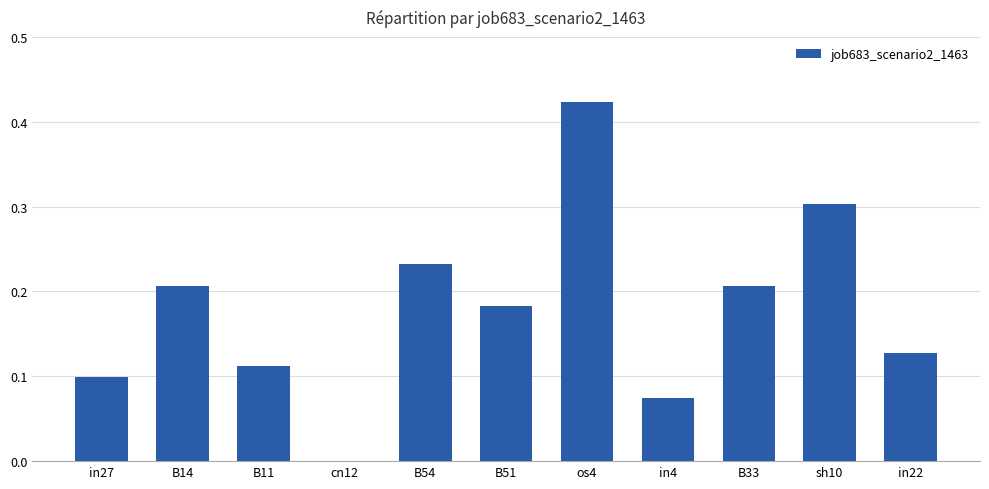

The chart shows a value of 0.0 at cn12. True or false?

True